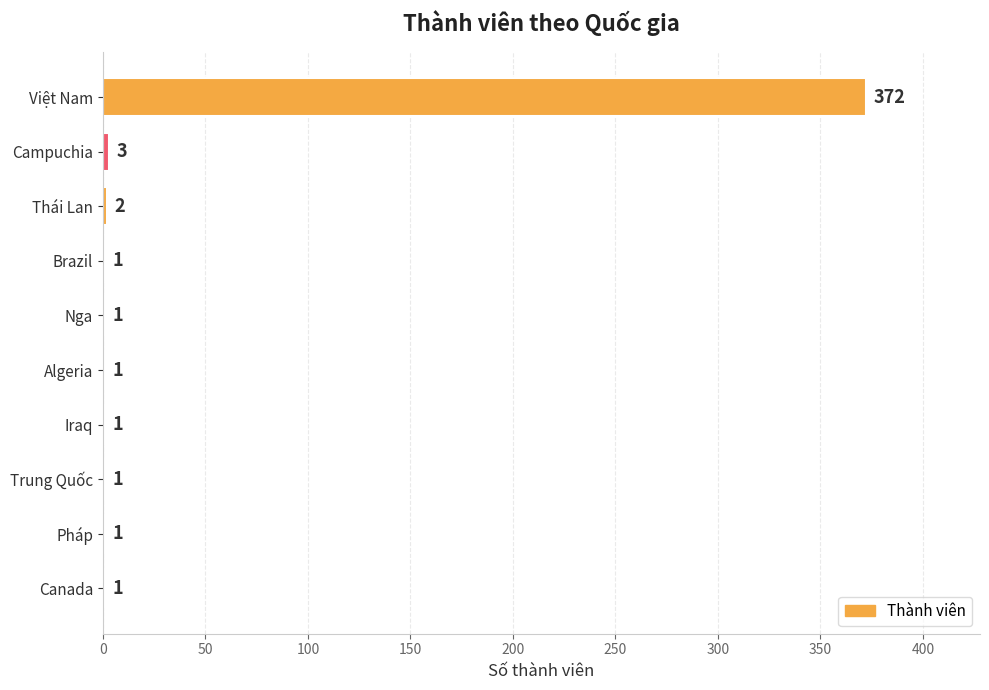

At which label is the value closest to 186?

Campuchia